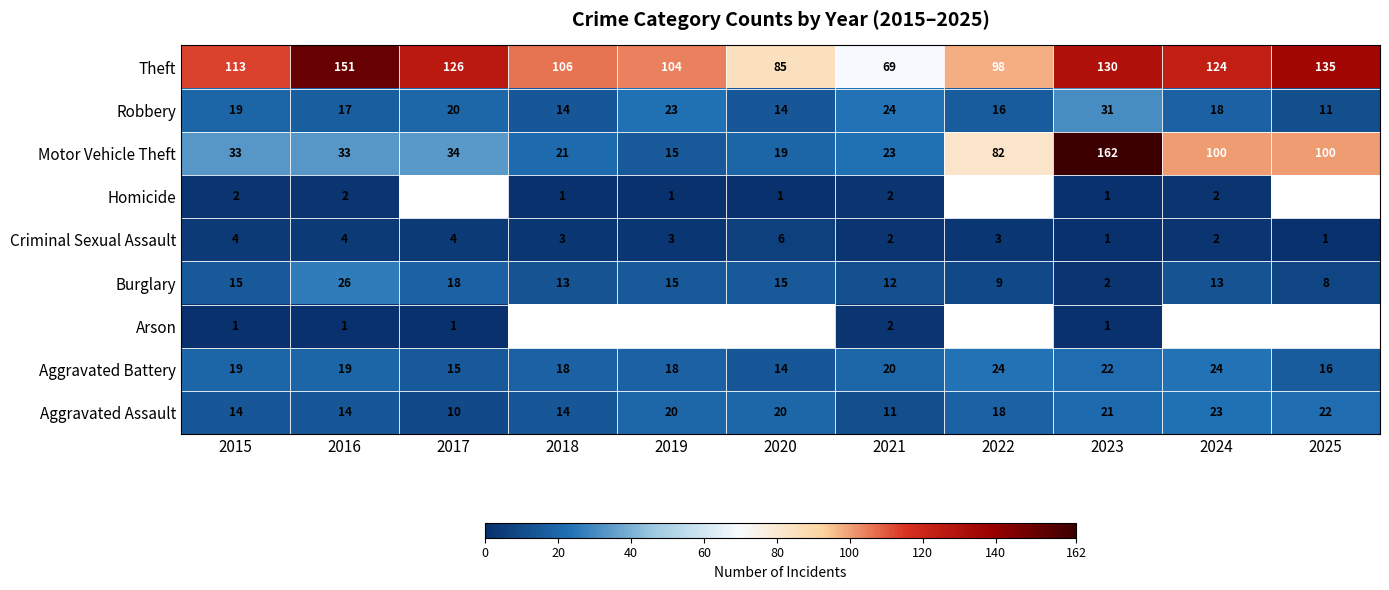

True or false: Theft has a value of 53 at 2019.

False